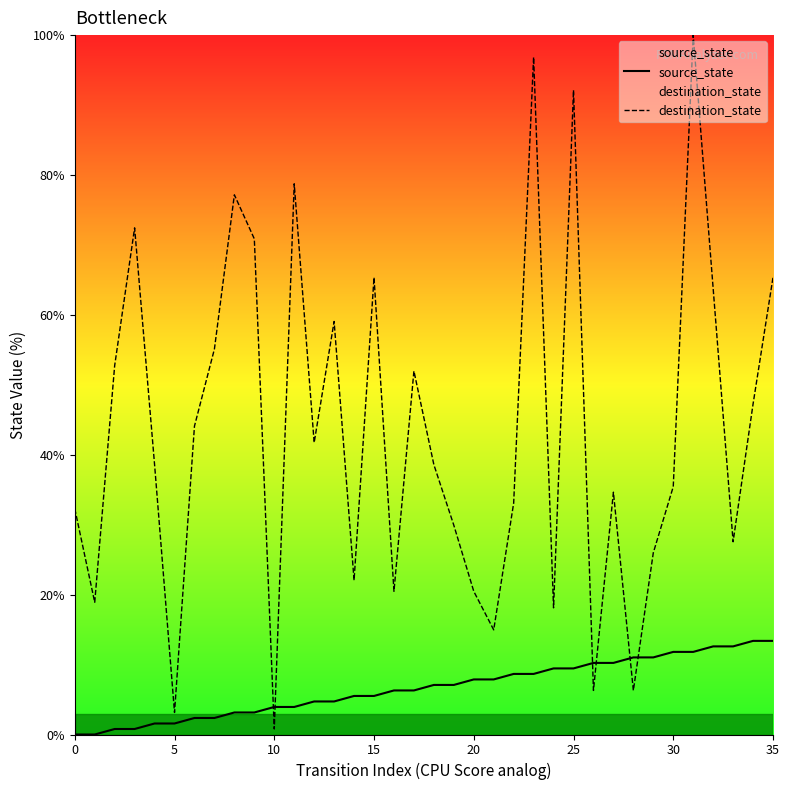

Which category has the lowest value in the destination_state series?

10